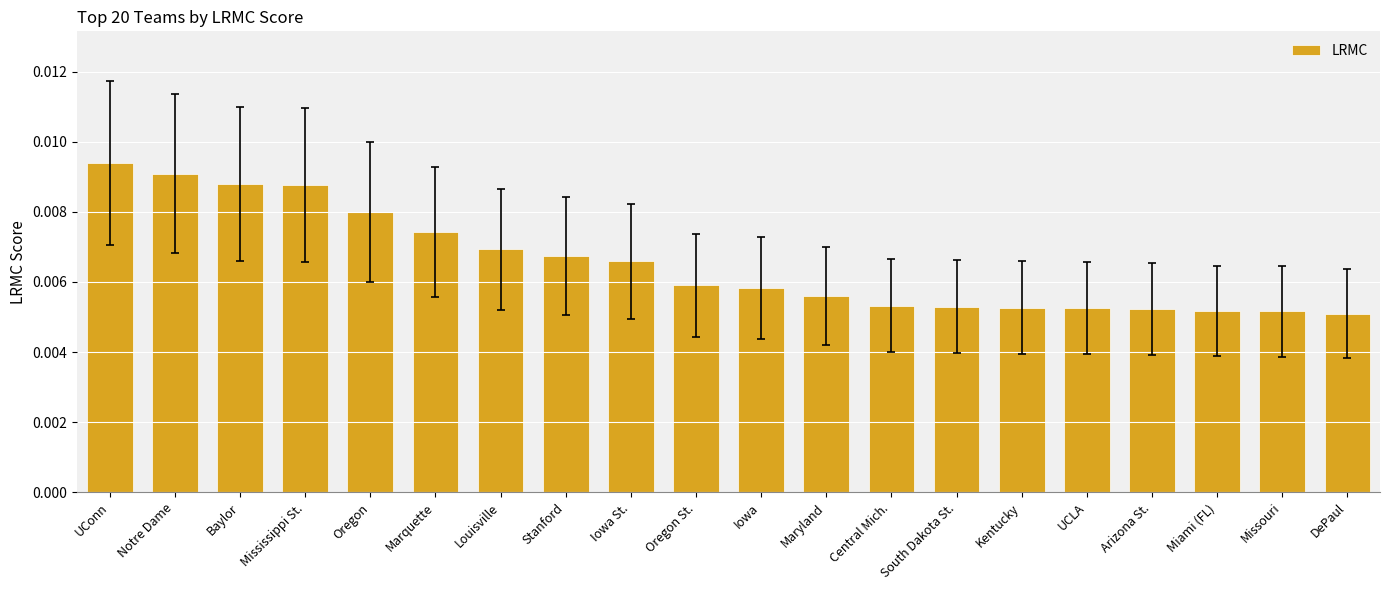

How many values are between 0 and 1?

20